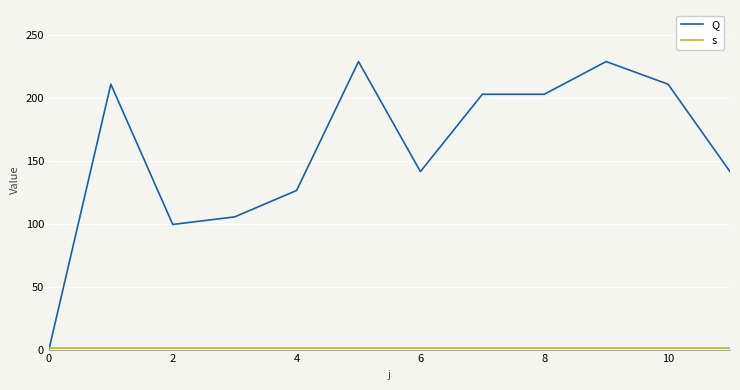

What is the average value of the s series?

1.0